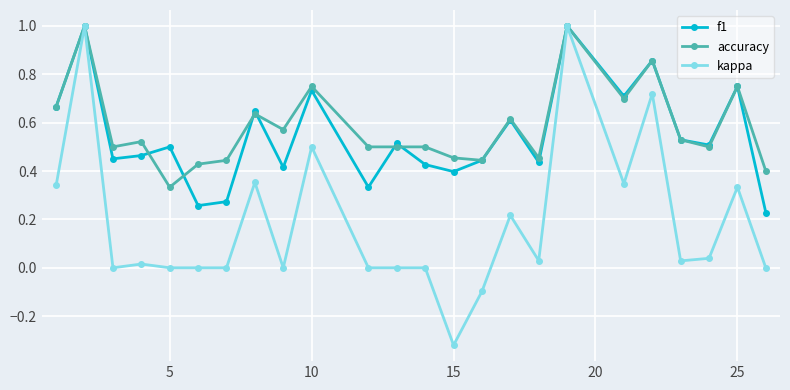

True or false: kappa has more than 2 interior local peaks.

True